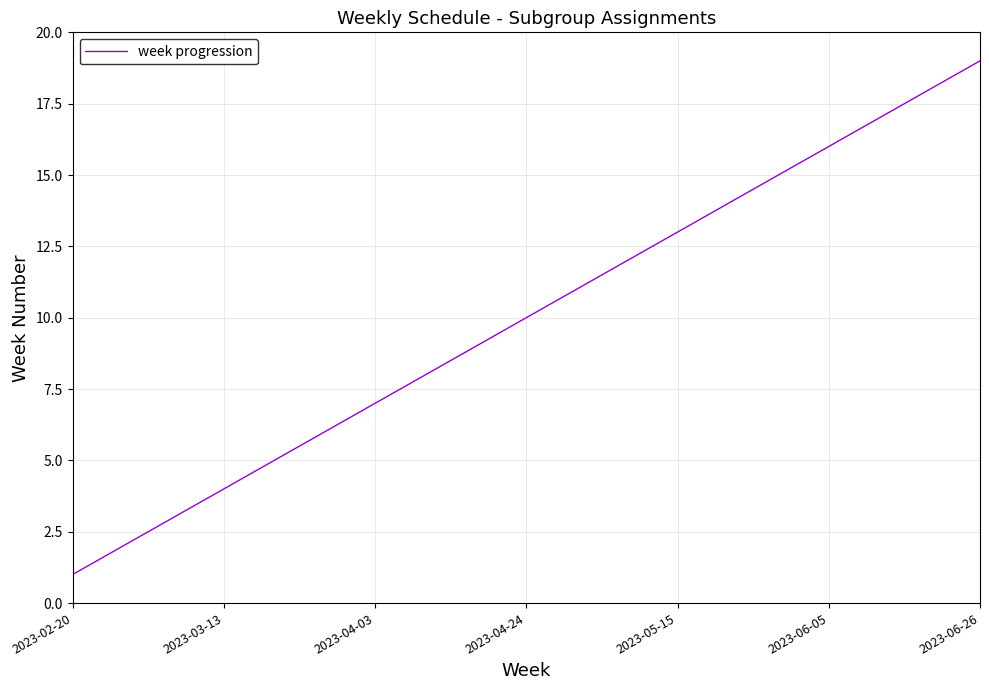

What is the greatest value displayed?

19